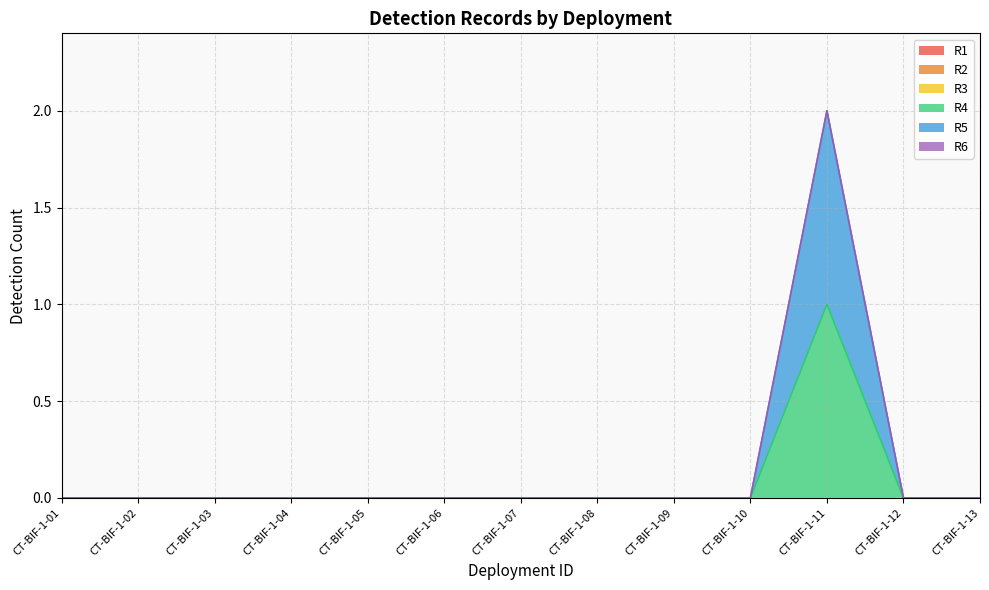

How many lines are shown in the chart?

6